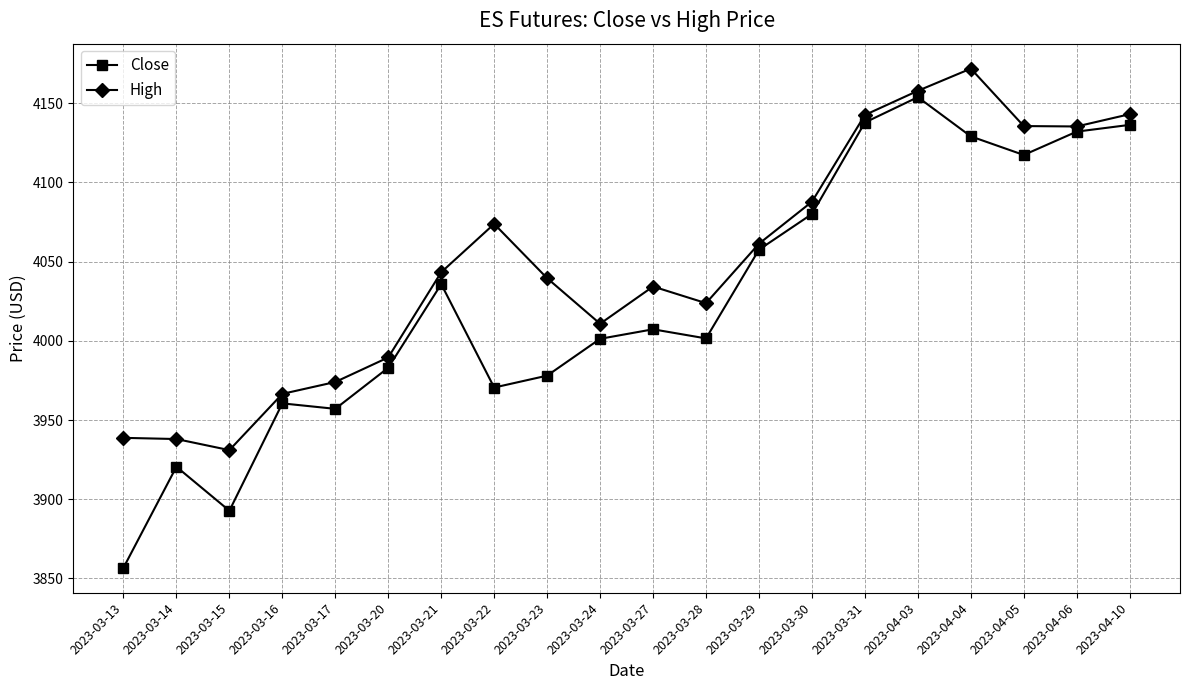

At which category does Close reach its first local peak?

2023-03-14